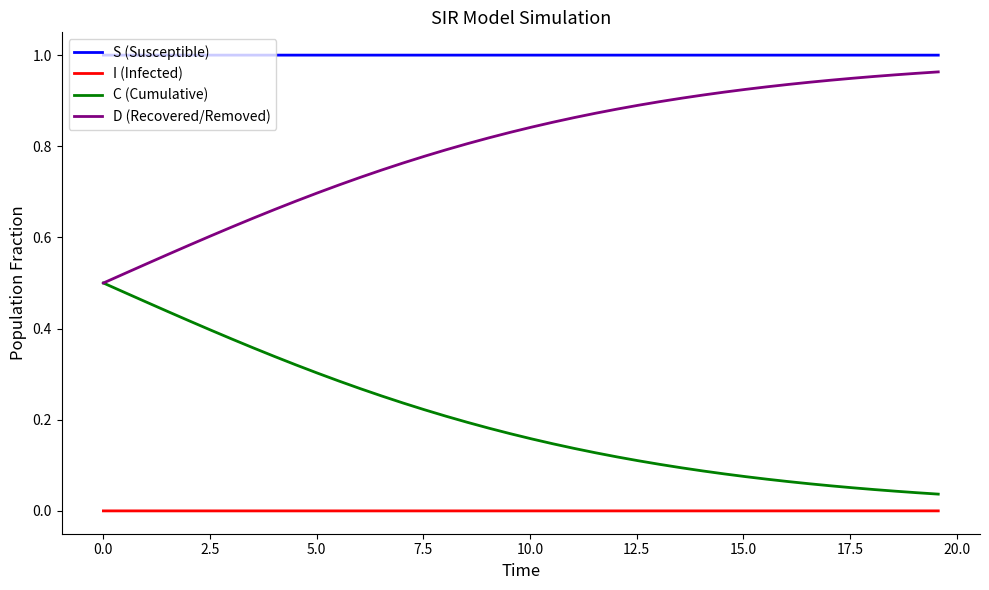

Does the chart have visible grid lines?

No